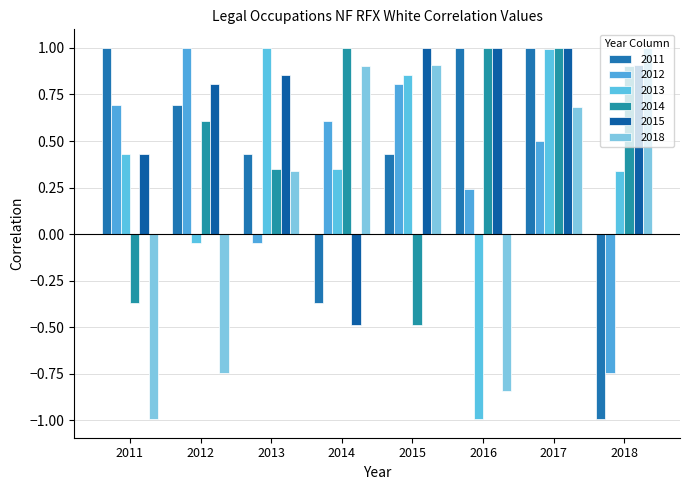

What is the sum of the 2012 values at 2015 and 2013?

0.8